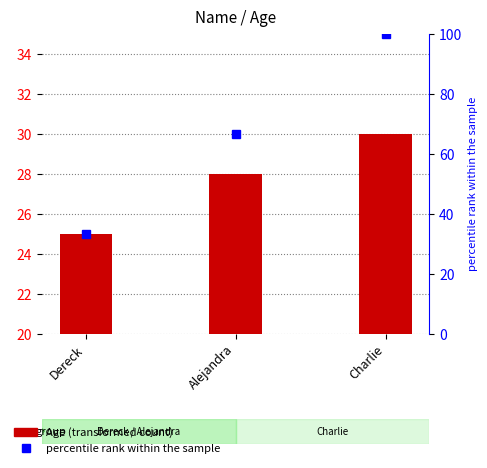

How many data points does each series have?

3